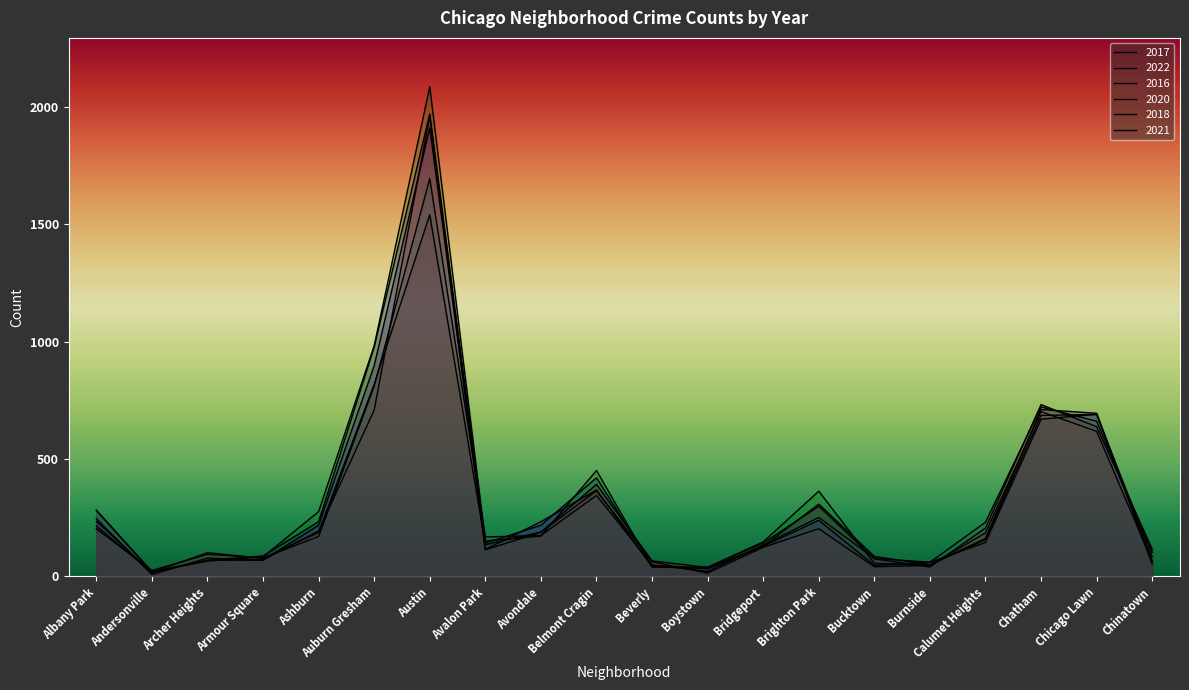

Reading left to right, extract all data points from this chart.

2017: 235	17	69	87	233	978	1971	142	218	420	47	33	128	308	85	50	162	711	695	63
2022: 215	17	101	77	188	819	1541	135	189	392	66	38	142	299	75	40	206	732	638	116
2016: 282	20	65	83	276	983	2086	151	172	451	40	39	147	363	55	49	157	686	690	84
2020: 246	8	78	70	193	709	1959	113	188	365	62	14	124	203	41	47	185	702	618	63
2018: 281	19	69	69	218	898	1912	115	233	368	41	34	129	239	47	60	145	670	691	52
2021: 203	25	94	79	170	811	1695	168	174	345	49	21	134	251	77	60	231	722	661	103